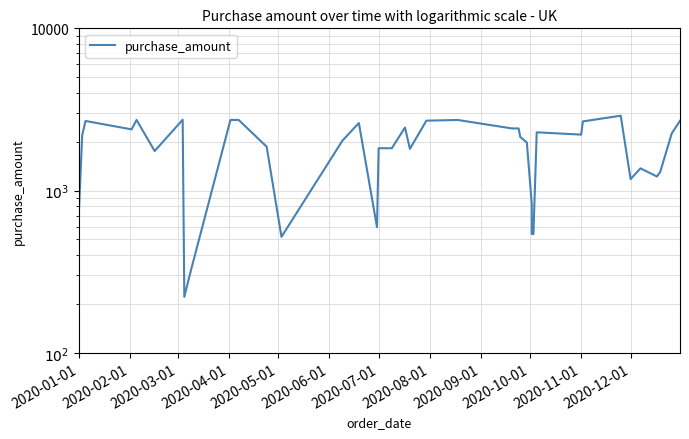

How many values are below 2140?

20